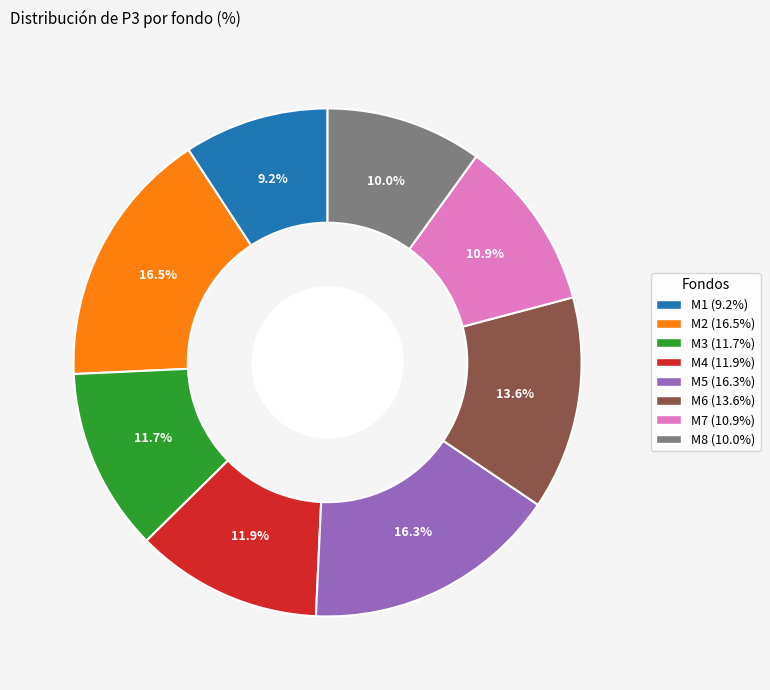

To the nearest percent, what is the difference between the M2 and M6 slice percentages?

3%